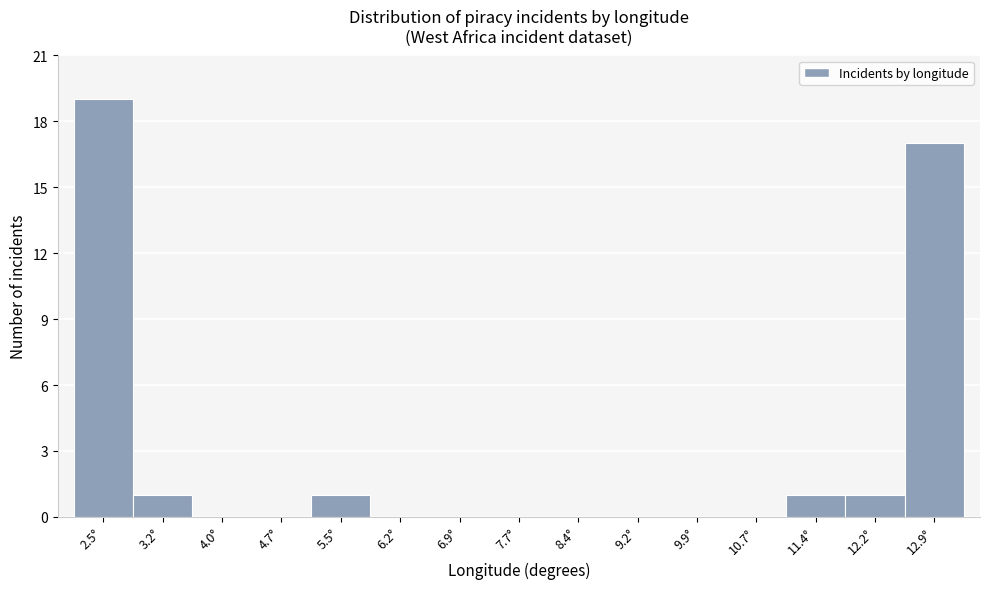

Which range on the x-axis has the tallest bar?

2.1 to 2.8